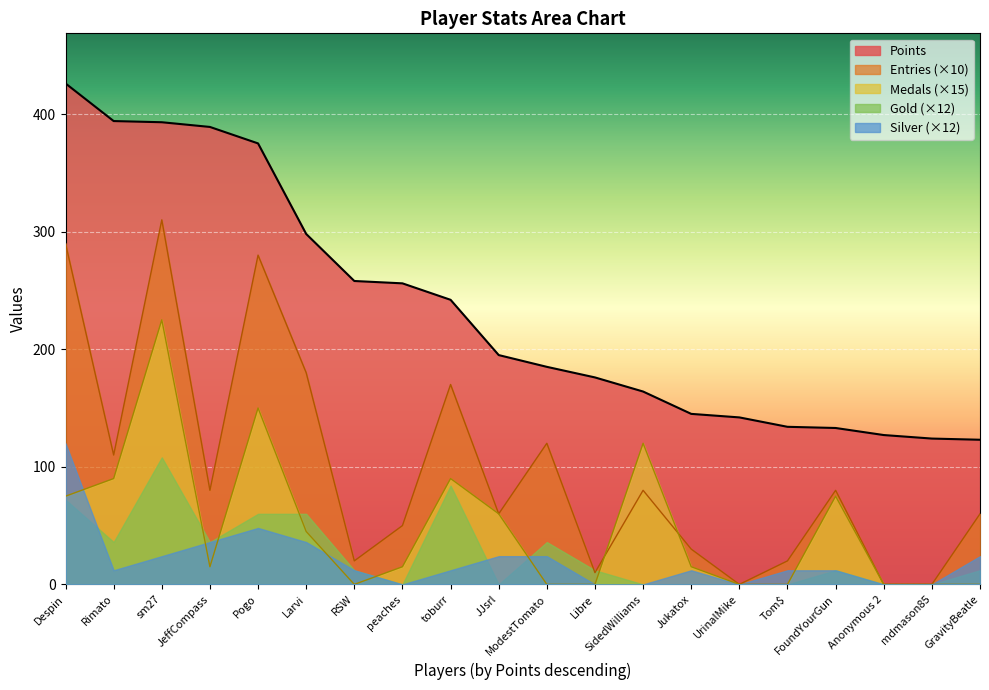

True or false: Gold (×12) and Points cross at least once.

False